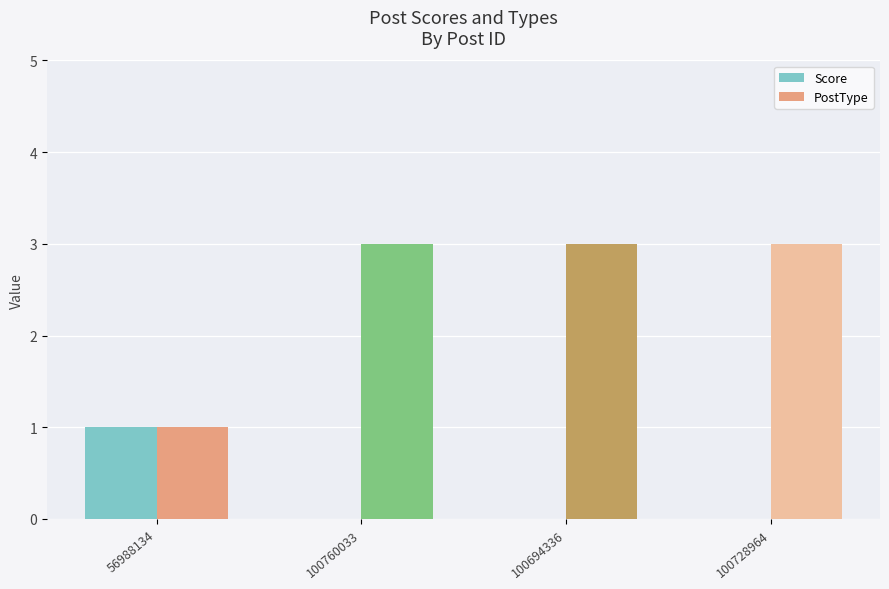

Is the value of PostType at 100694336 greater than the value of Score at 56988134?

Yes